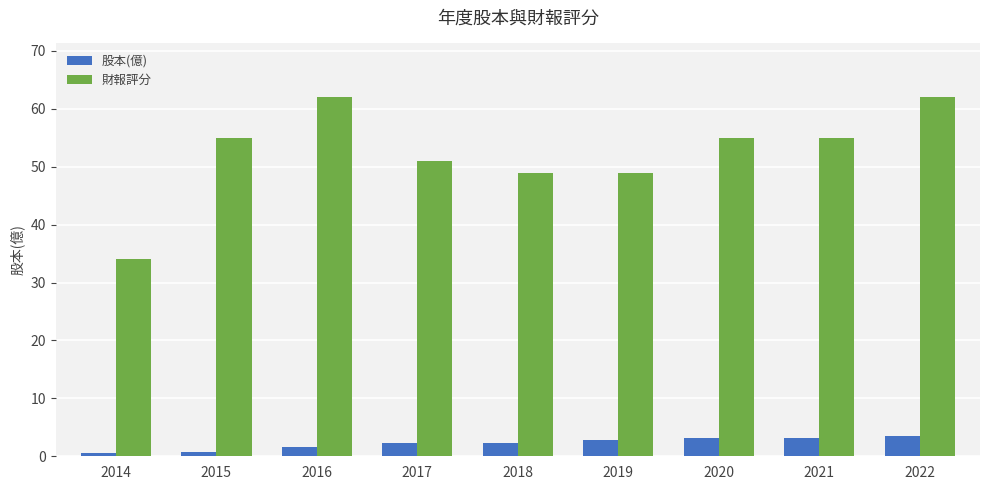

At which category is the sum across all series the highest?

2022